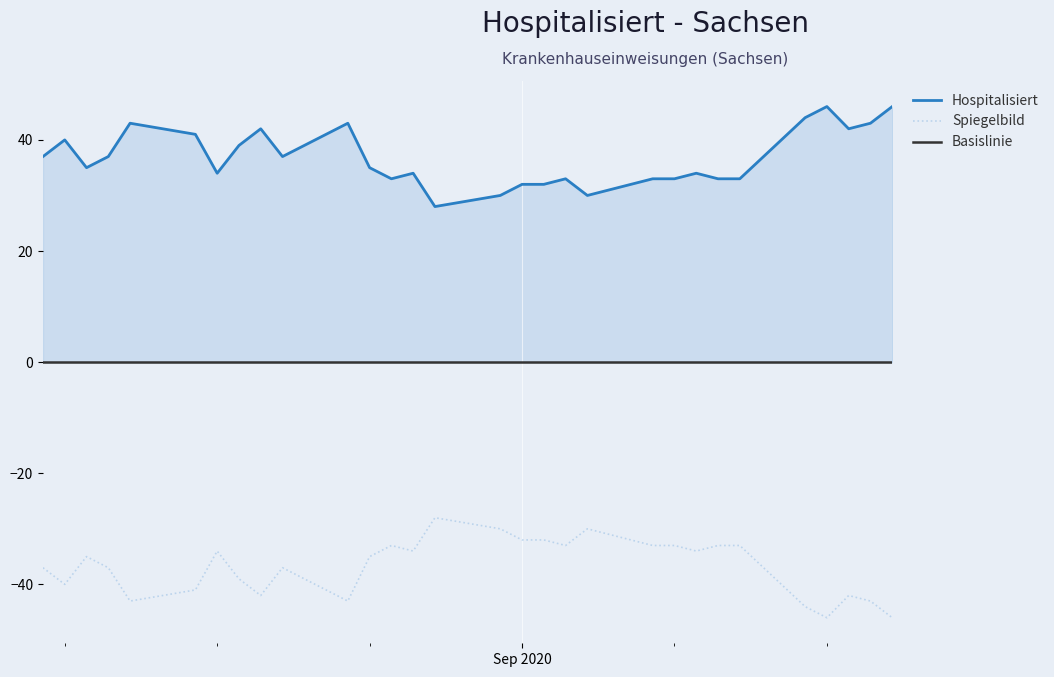

True or false: the data shows 67 at 2020-08-19.

False